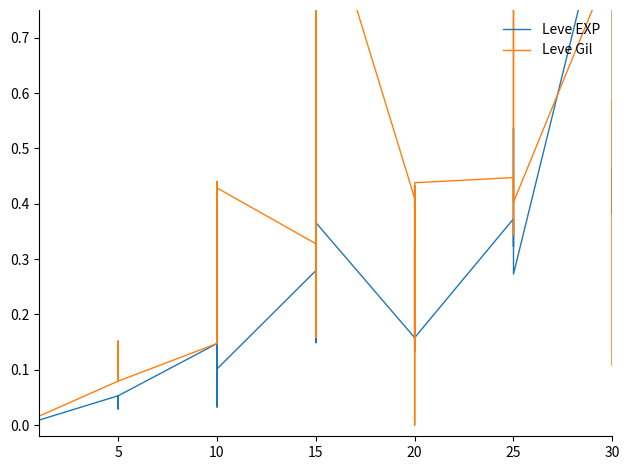

What is the average value of the Leve EXP series?

0.2